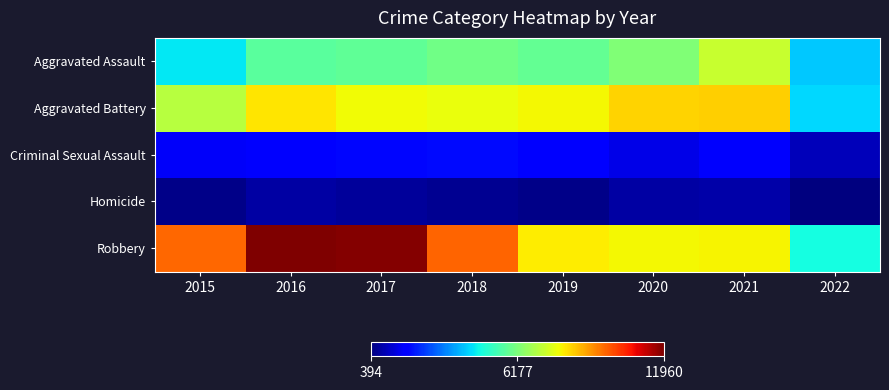

How many series are shown in this chart?

5